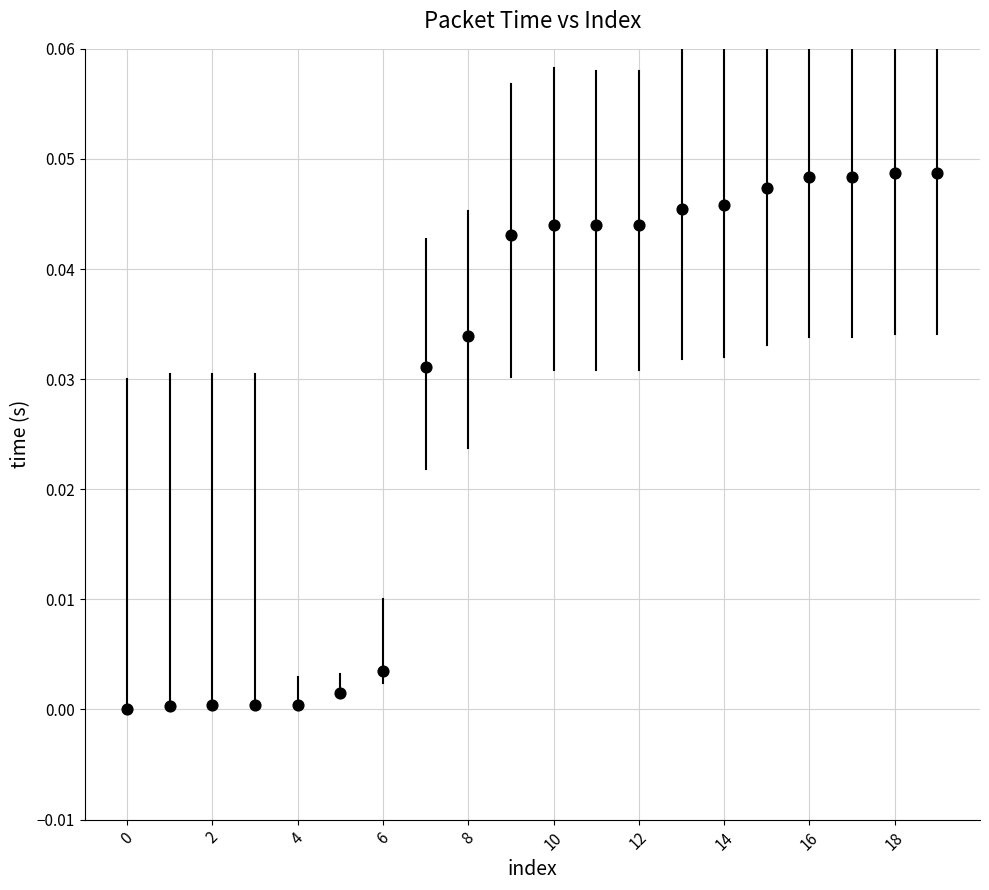

How many points are shown in the scatter plot?

20